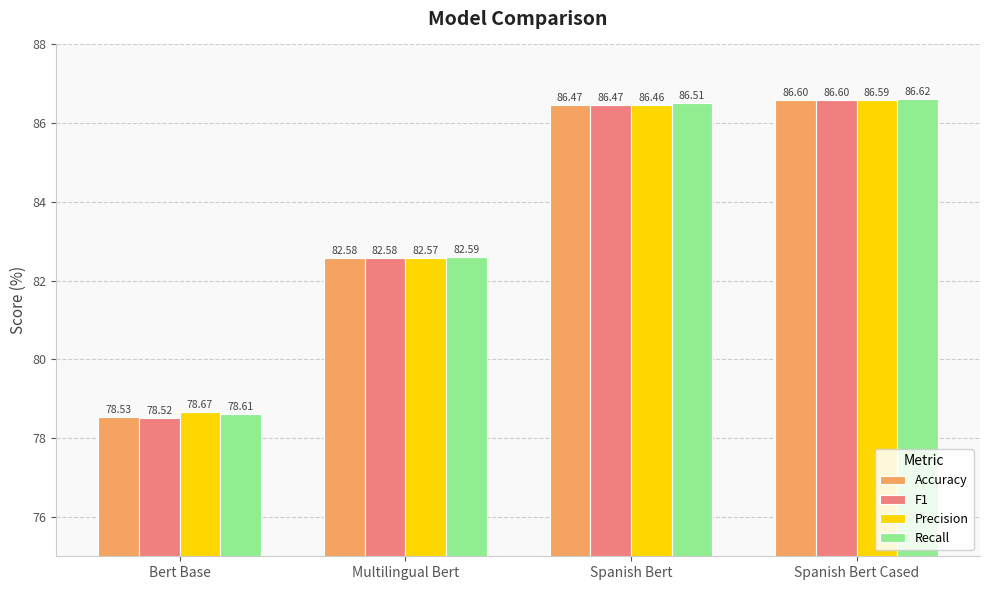

Which series has the widest spread of values?

F1